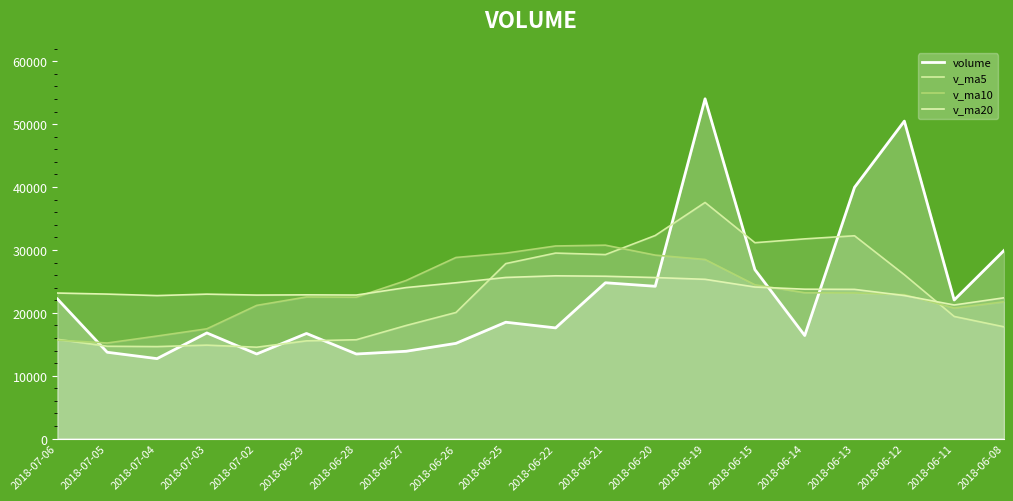

How many data points in v_ma10 are above 23163?

10